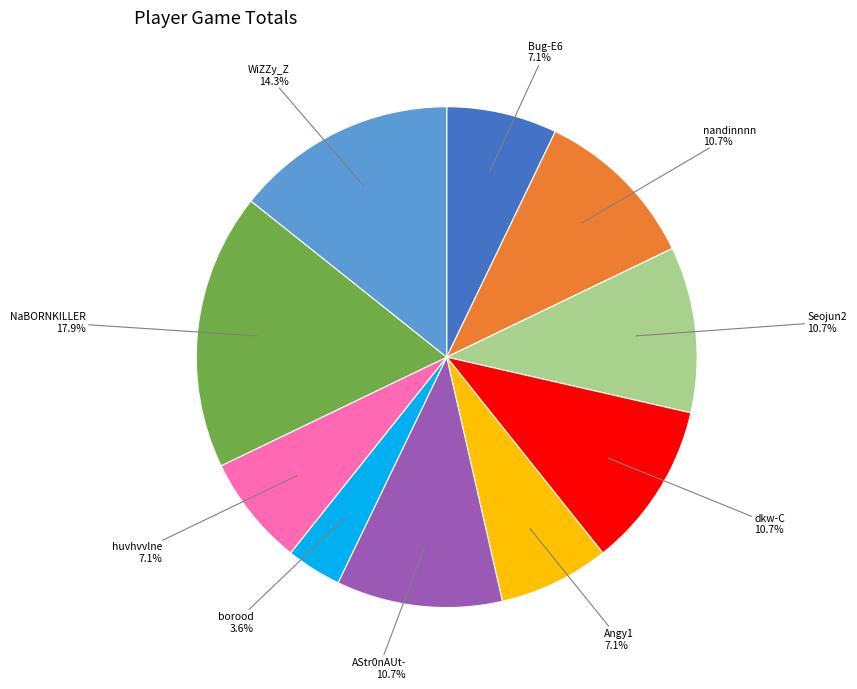

Count the number of slices in the pie.

10